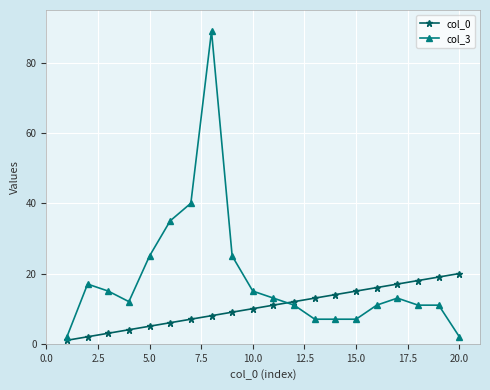

What is the difference between the maximum and minimum values in the col_0 series?

19